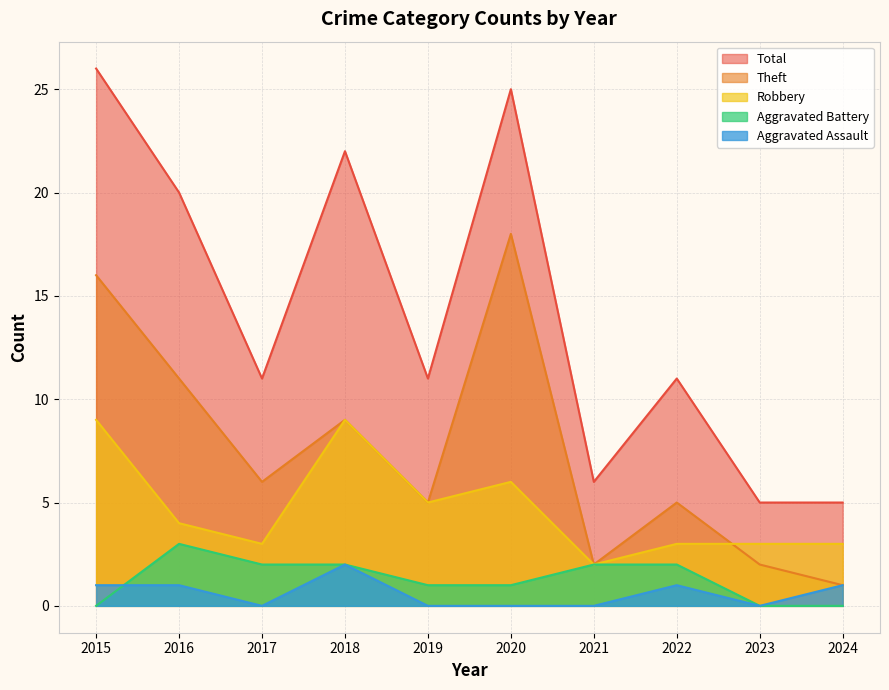

At which category is the sum across all series the highest?

2015